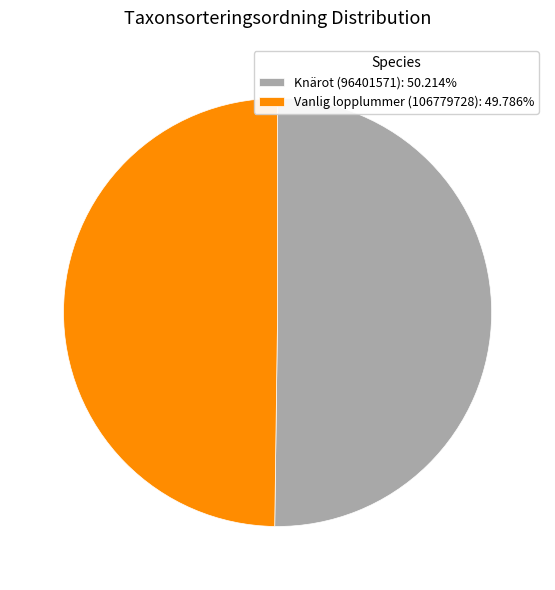

Count the number of slices in the pie.

2